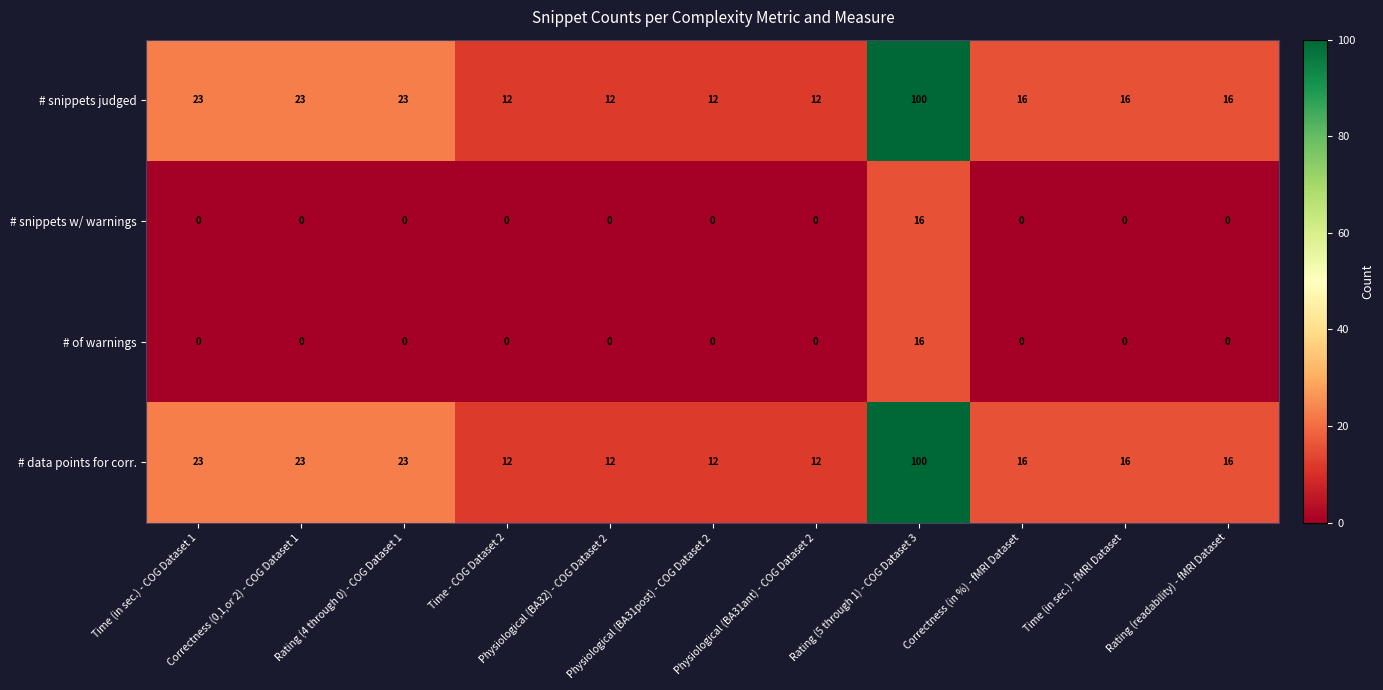

What is the difference between the maximum and second lowest values in the # snippets judged series?

88